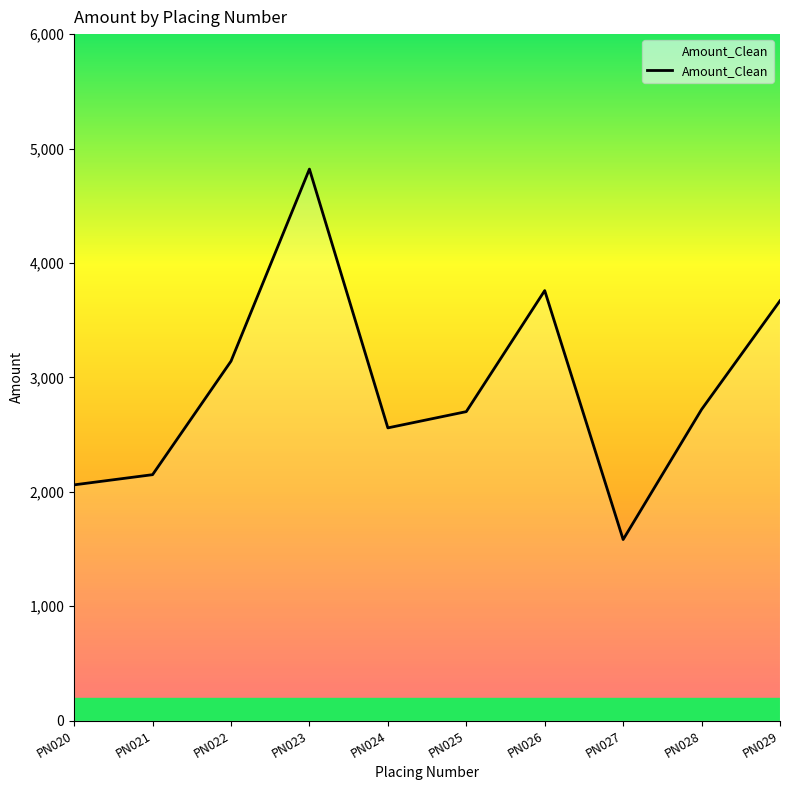

Which has a higher value, PN023 or PN026?

PN023